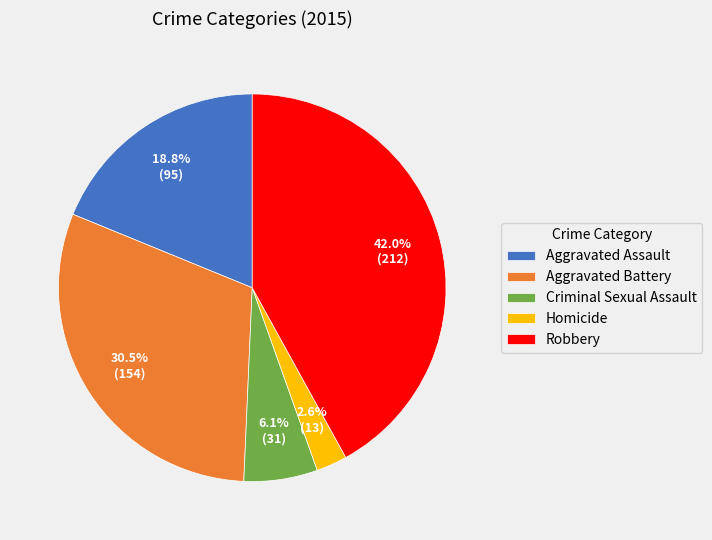

Rank the categories by value from highest to lowest.

Robbery, Aggravated Battery, Aggravated Assault, Criminal Sexual Assault, Homicide